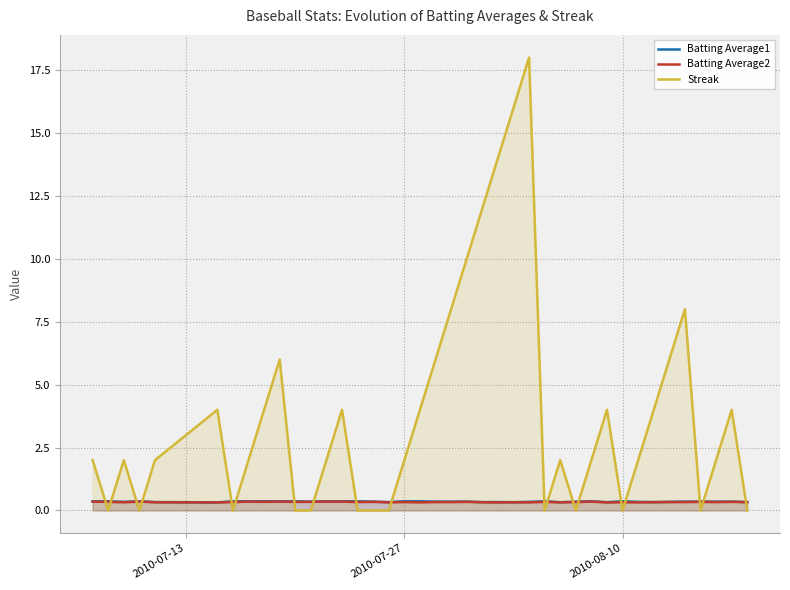

How many lines are shown in the chart?

3